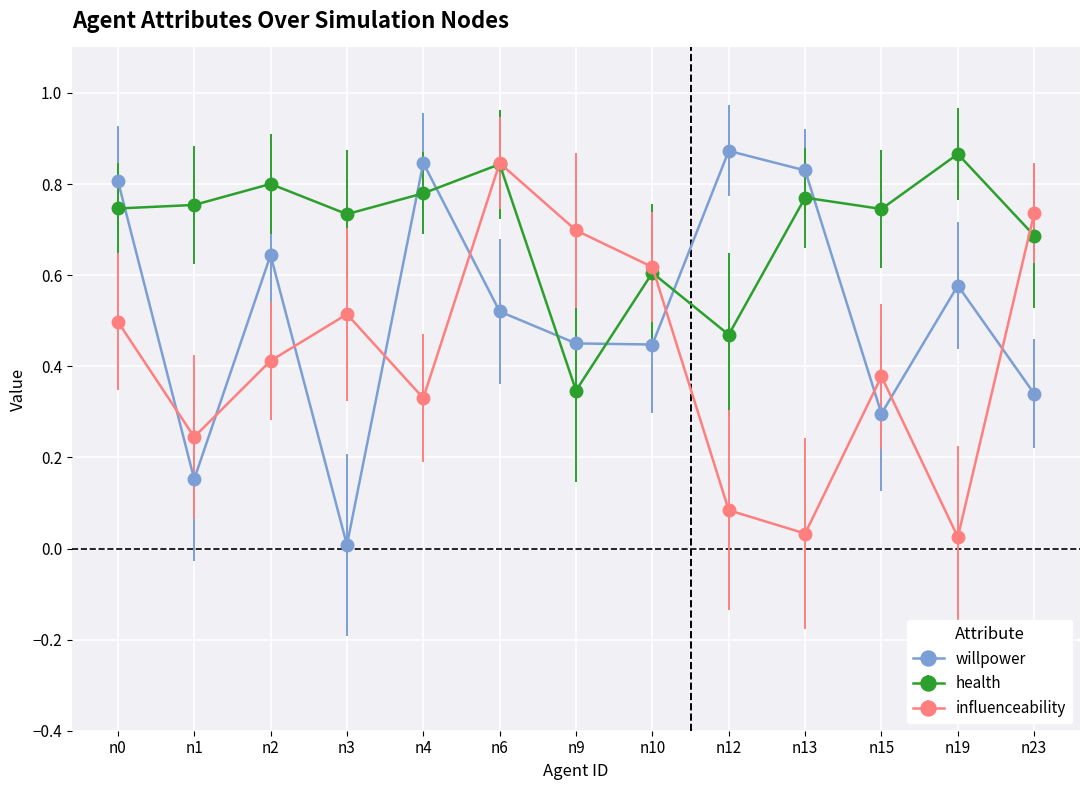

List the series in order of their overall mean, lowest first.

influenceability, willpower, health